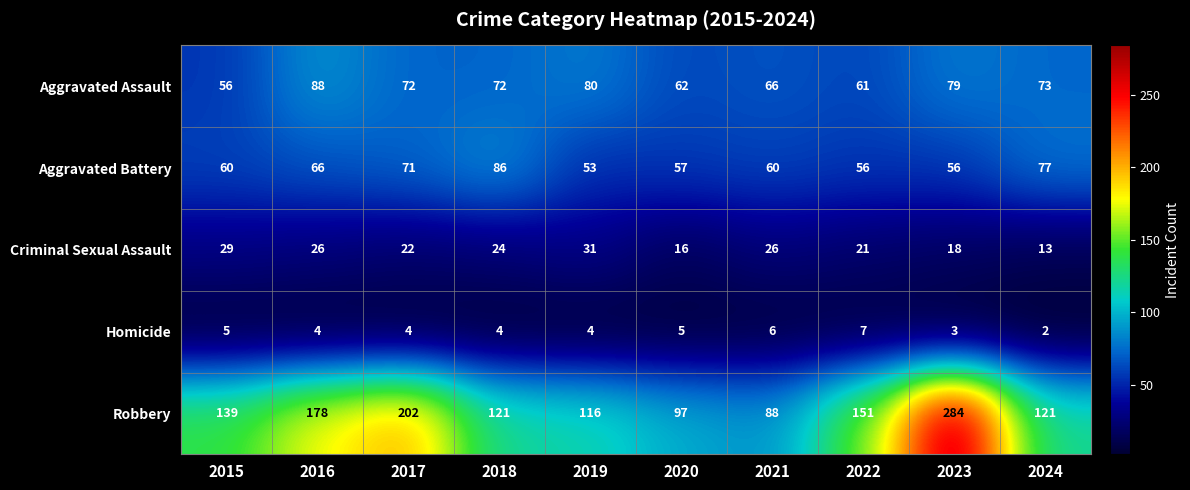

Which series has the largest total across all categories?

Robbery